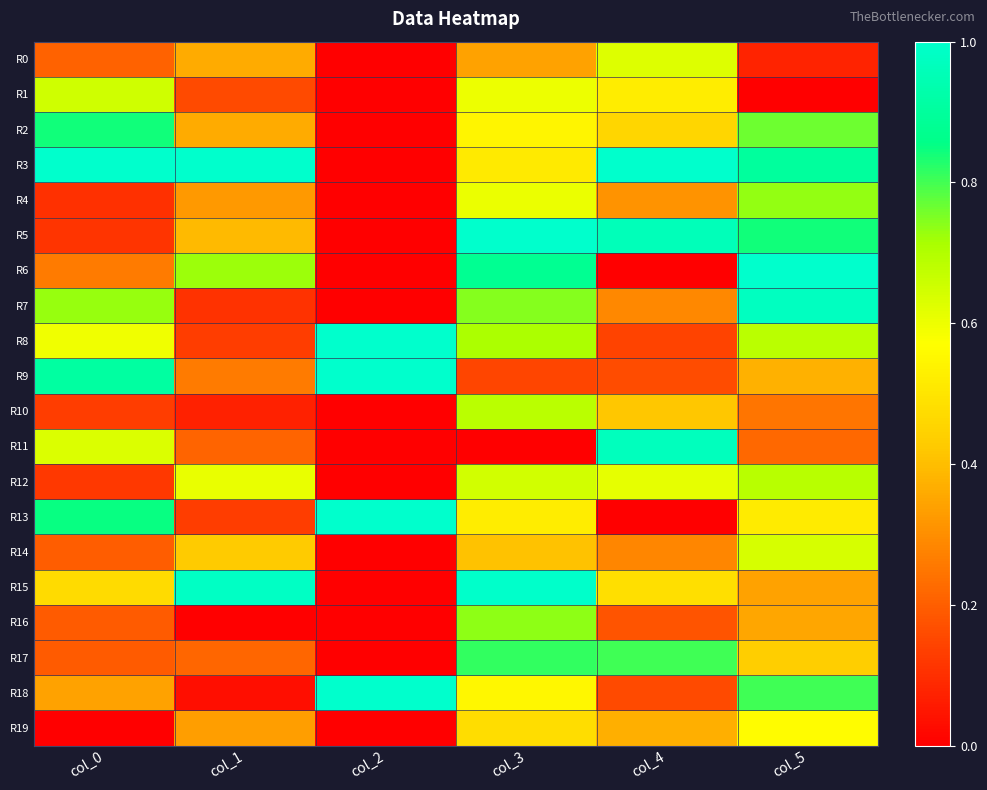

Between col_3 and col_5, which series saw the biggest shift?

R15